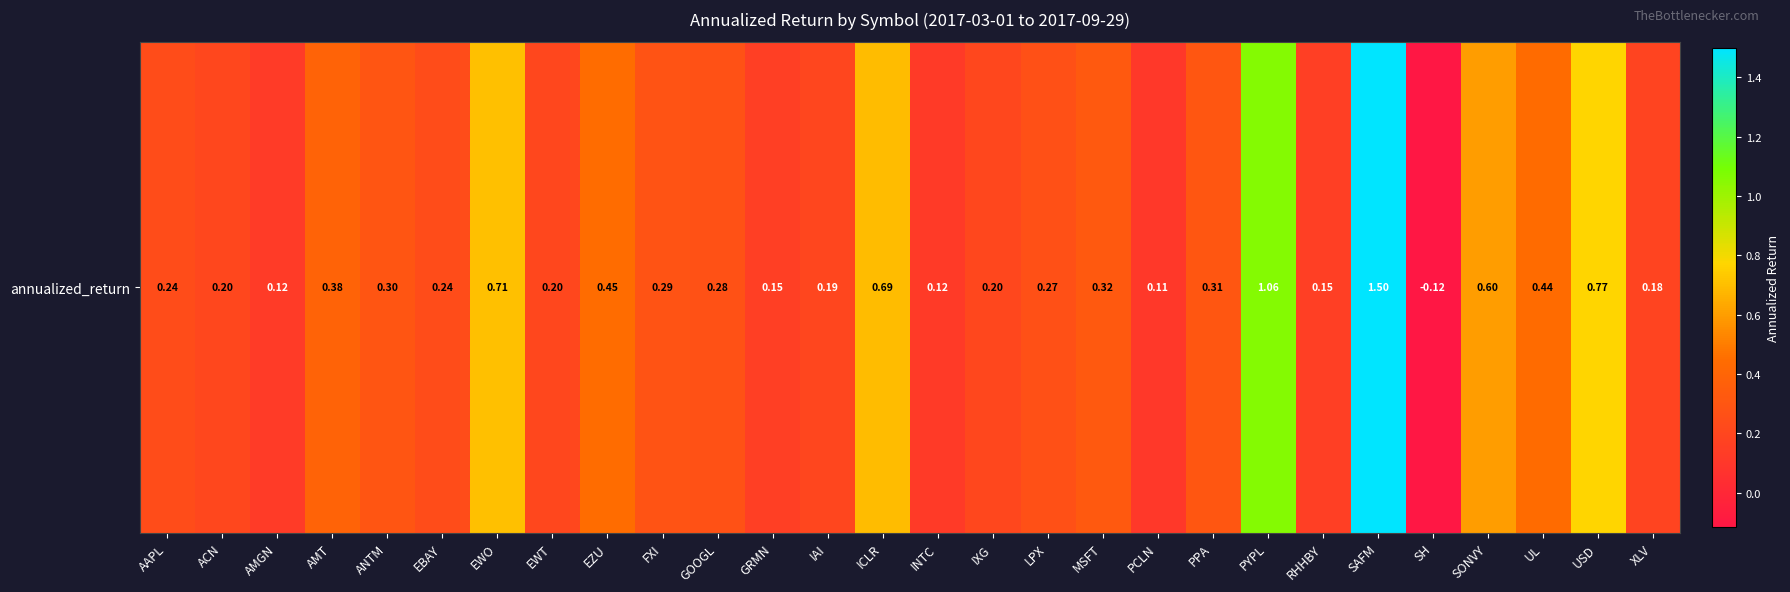

How many data points does each series have?

28